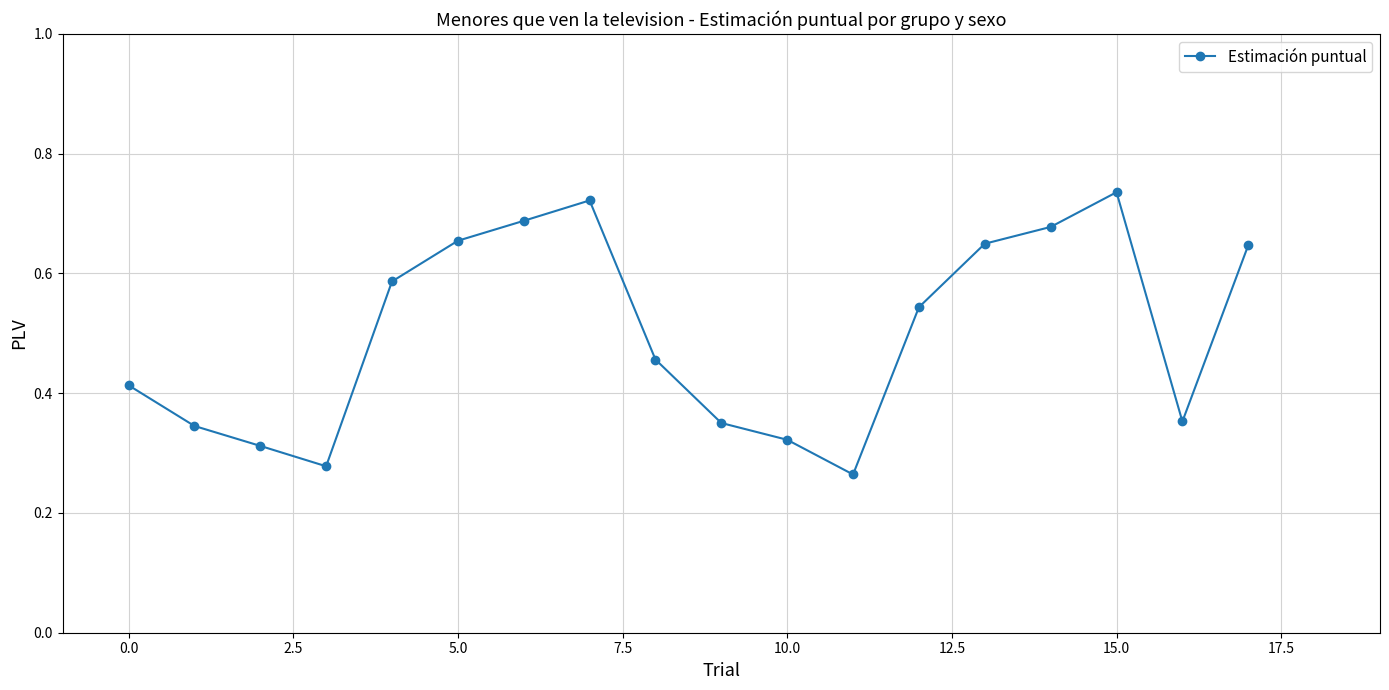

How many values are between 0 and 1?

18